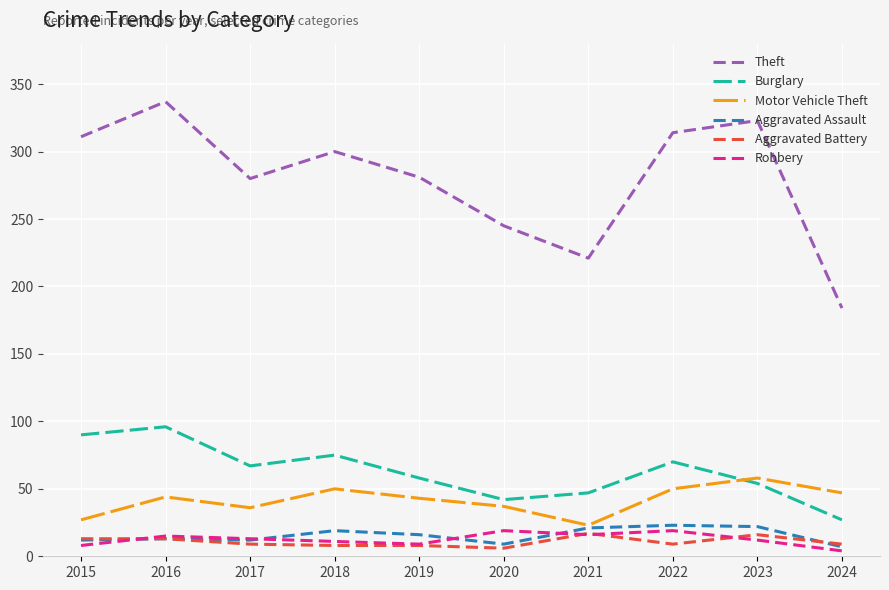

True or false: Theft and Aggravated Battery intersect in this chart.

False